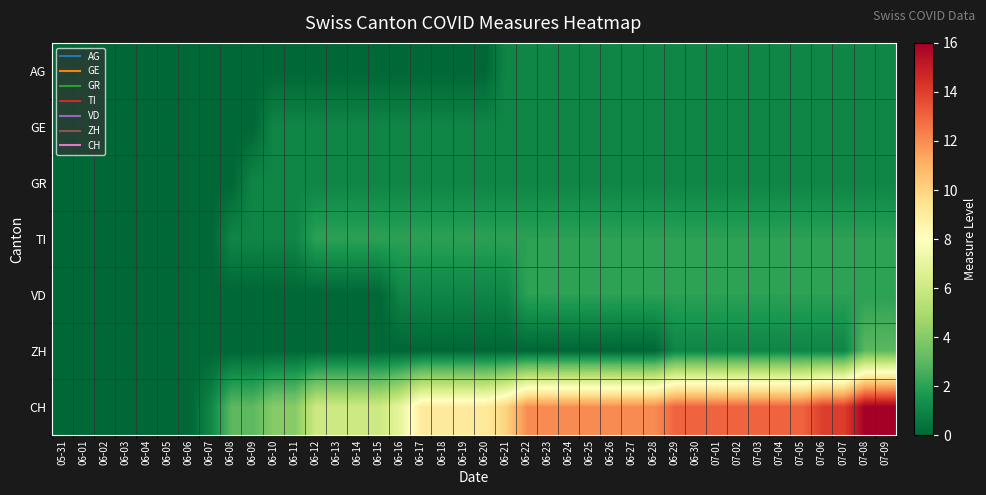

List the series in order of their peak value, lowest first.

AG, GE, GR, TI, VD, ZH, CH